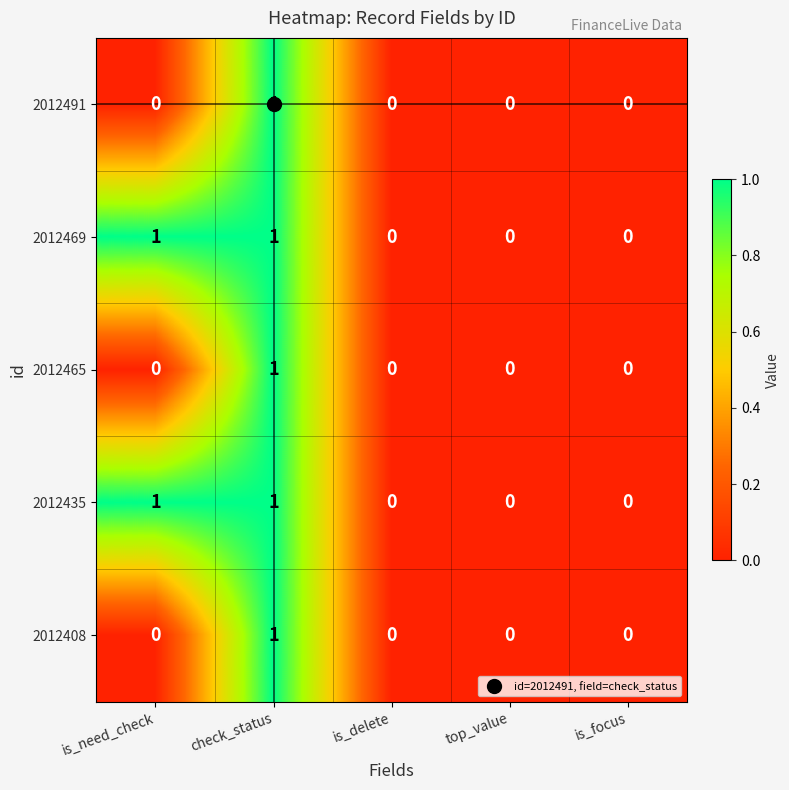

Count the number of categories in the chart.

5